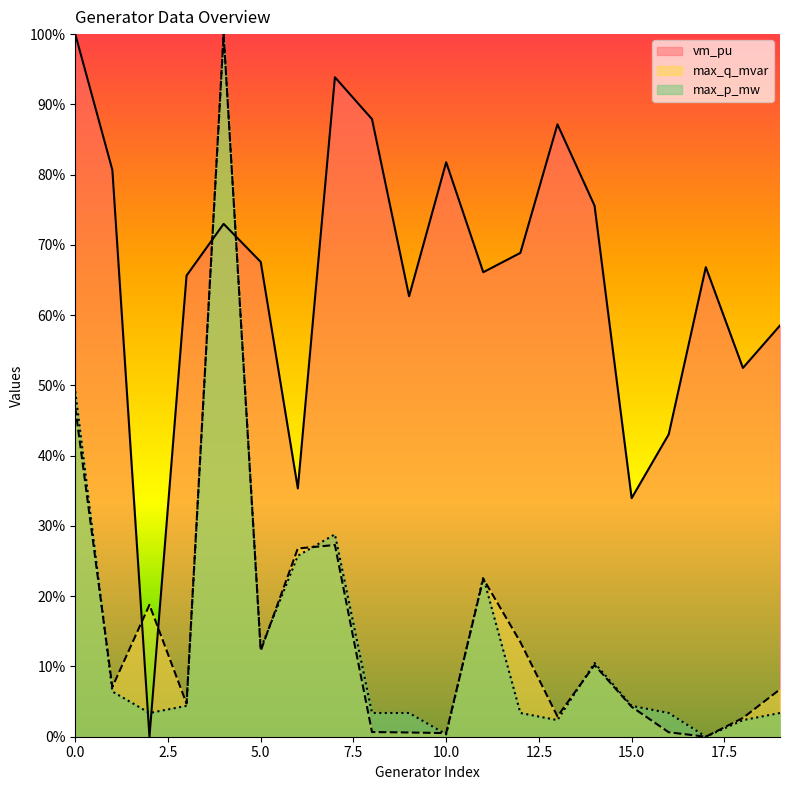

Is it true that vm_pu equals 0.9 at 8?

True